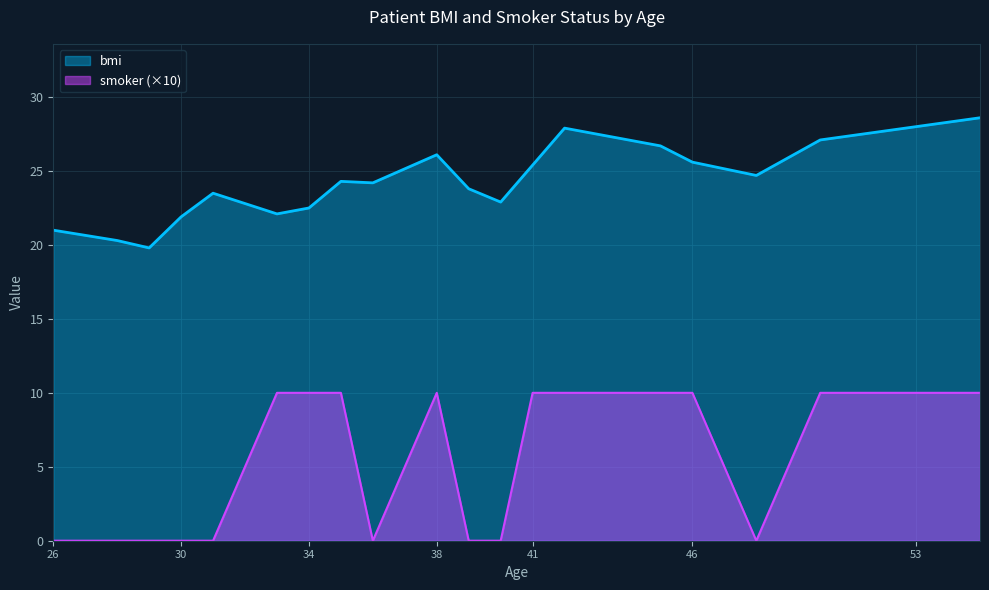

What is the sum of the smoker values at 35 and 55?

20.0